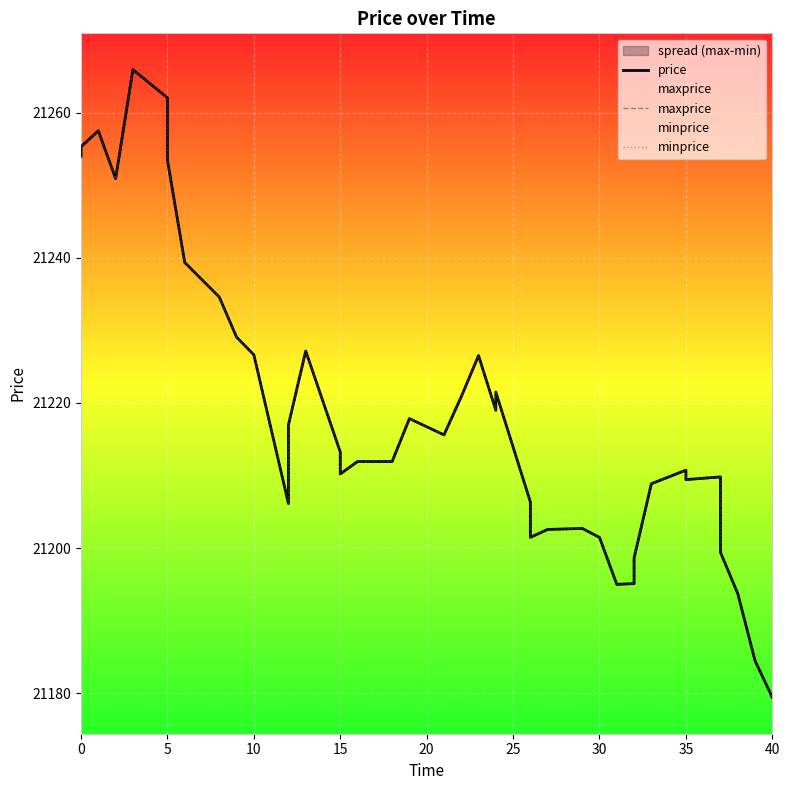

The value of maxprice at 5 is 29195.5. True or false?

False